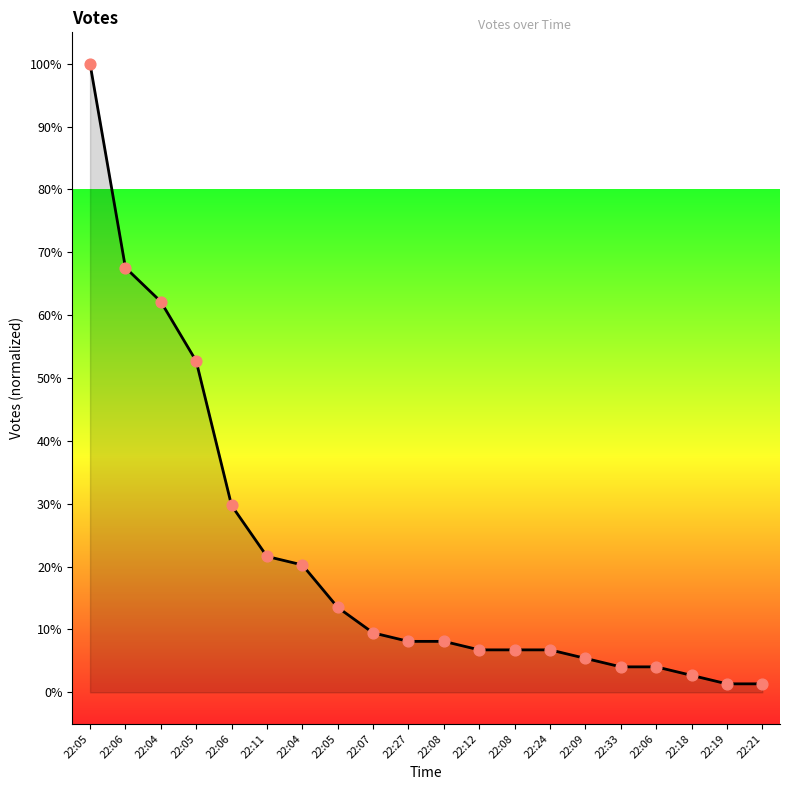

Is the value of Data points at 22:11 greater than the value of Votes trend at 22:09?

Yes